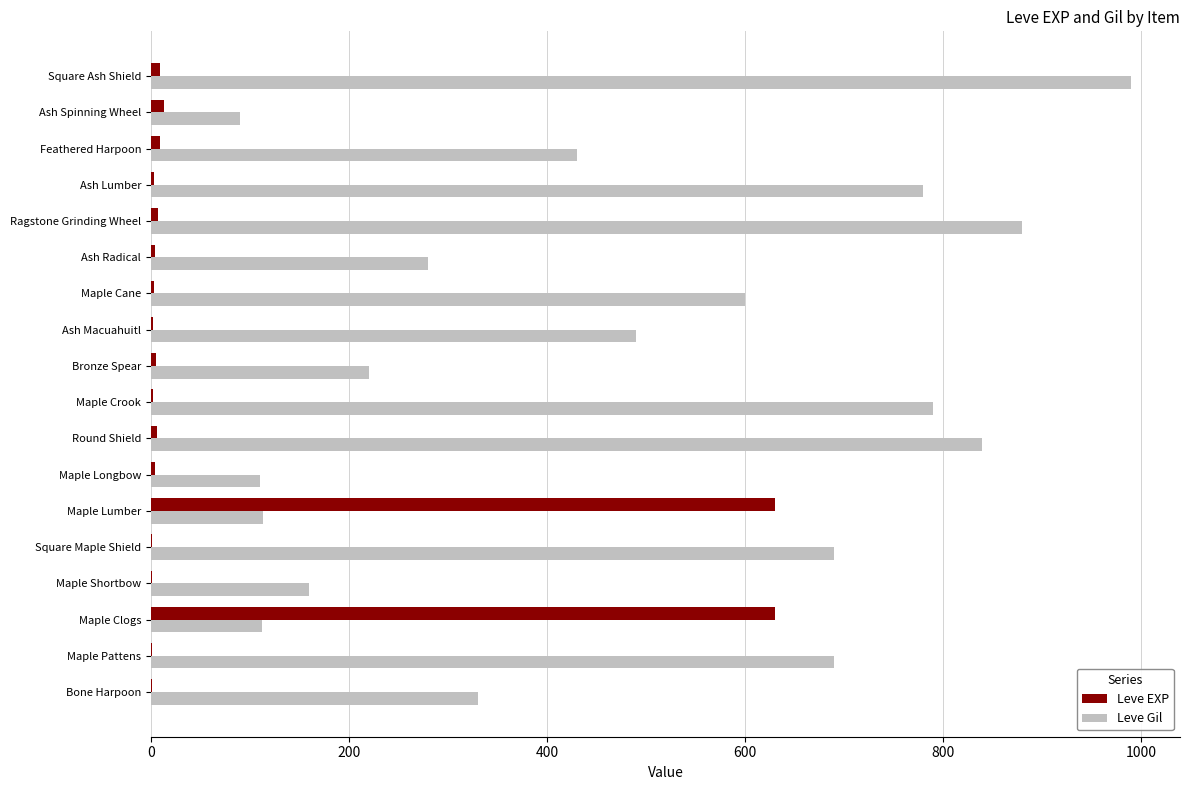

Between Ash Radical and Feathered Harpoon, which series saw the biggest shift?

Leve Gil